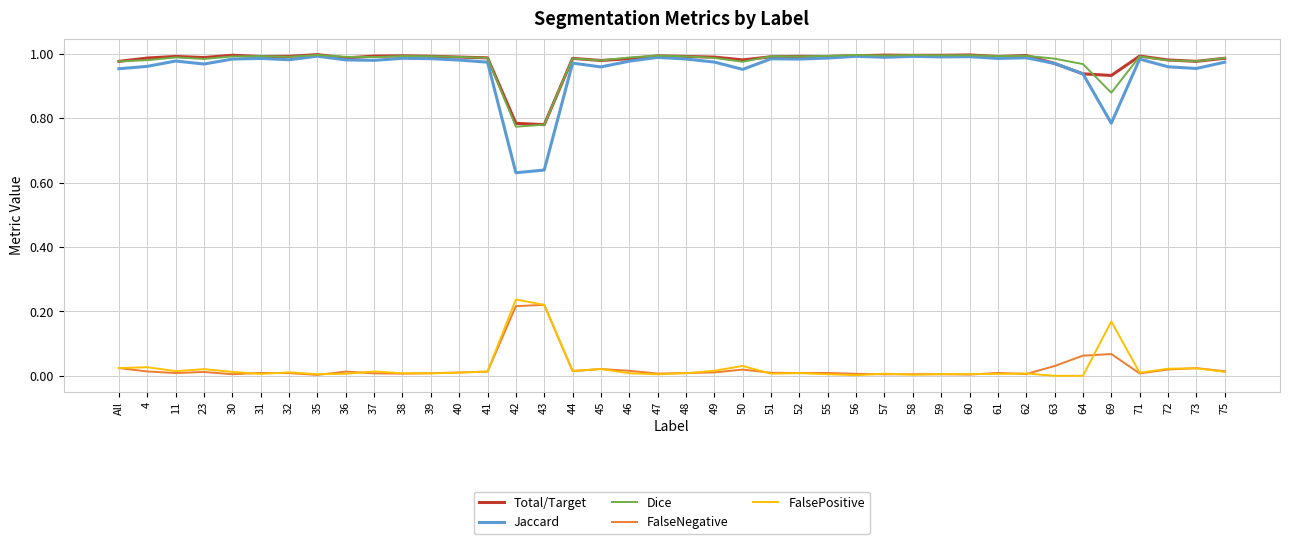

What is the sum of all Dice values?

39.0